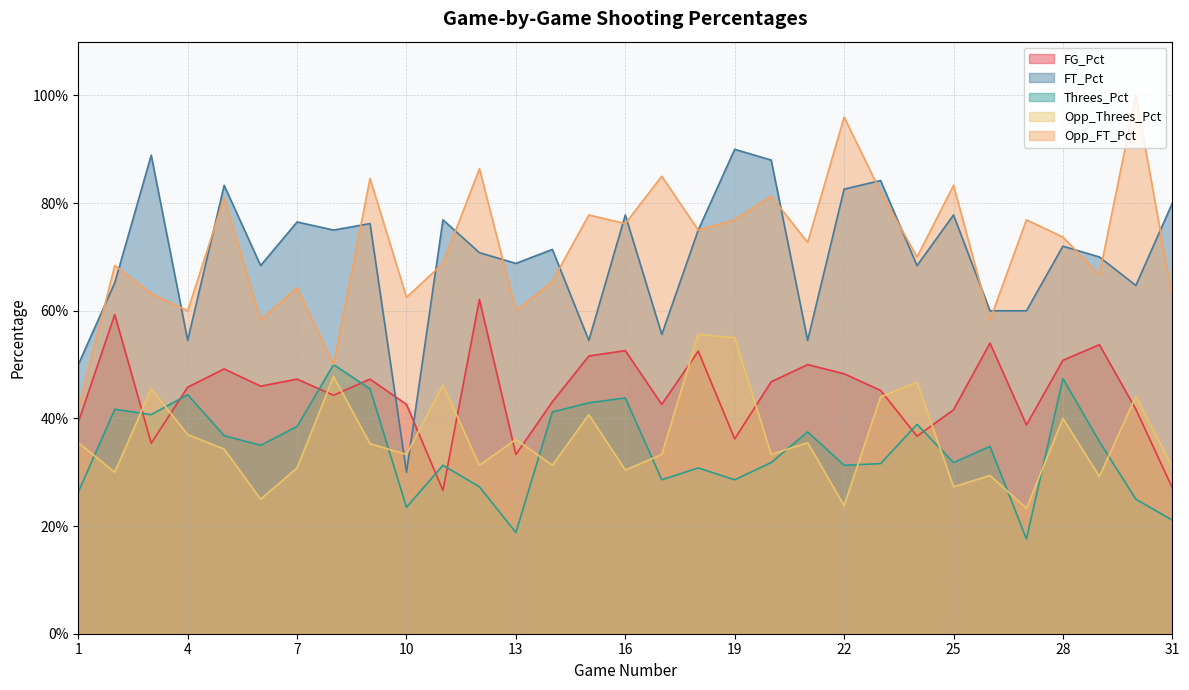

Reading right to left, transcribe all the data shown in this chart.

FG_Pct: 0.3	0.4	0.5	0.5	0.4	0.5	0.4	0.4	0.5	0.5	0.5	0.5	0.4	0.5	0.4	0.5	0.5	0.4	0.3	0.6	0.3	0.4	0.5	0.4	0.5	0.5	0.5	0.5	0.4	0.6	0.4
FT_Pct: 0.8	0.6	0.7	0.7	0.6	0.6	0.8	0.7	0.8	0.8	0.5	0.9	0.9	0.8	0.6	0.8	0.5	0.7	0.7	0.7	0.8	0.3	0.8	0.8	0.8	0.7	0.8	0.5	0.9	0.7	0.5
Threes_Pct: 0.2	0.2	0.4	0.5	0.2	0.3	0.3	0.4	0.3	0.3	0.4	0.3	0.3	0.3	0.3	0.4	0.4	0.4	0.2	0.3	0.3	0.2	0.5	0.5	0.4	0.3	0.4	0.4	0.4	0.4	0.3
Opp_Threes_Pct: 0.3	0.4	0.3	0.4	0.2	0.3	0.3	0.5	0.4	0.2	0.4	0.3	0.6	0.6	0.3	0.3	0.4	0.3	0.4	0.3	0.5	0.3	0.4	0.5	0.3	0.2	0.3	0.4	0.5	0.3	0.4
Opp_FT_Pct: 0.6	1.0	0.7	0.7	0.8	0.6	0.8	0.7	0.8	1.0	0.7	0.8	0.8	0.8	0.8	0.8	0.8	0.7	0.6	0.9	0.7	0.6	0.8	0.5	0.6	0.6	0.8	0.6	0.6	0.7	0.4